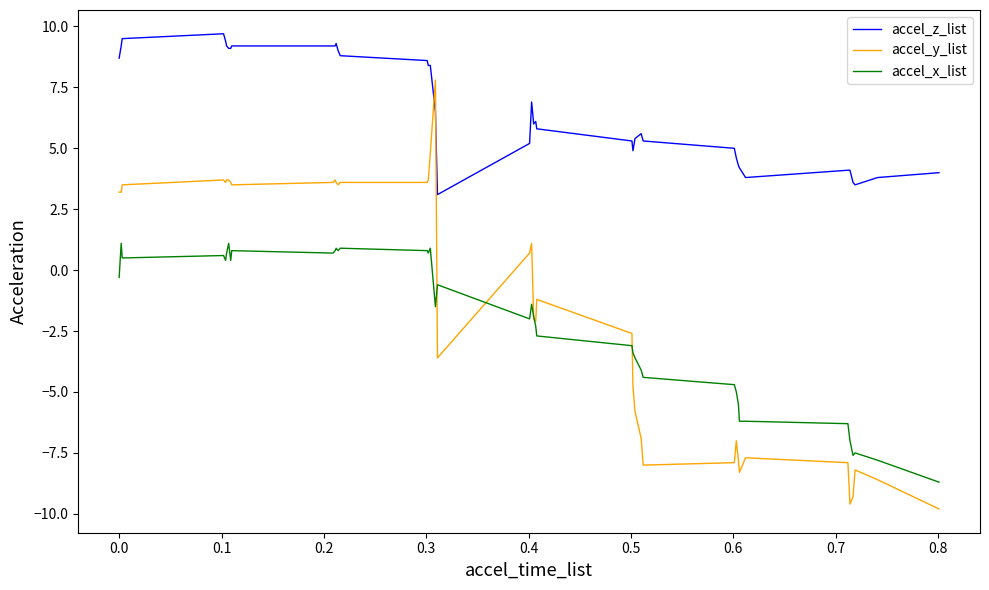

What is the minimum value for accel_z_list?

3.1